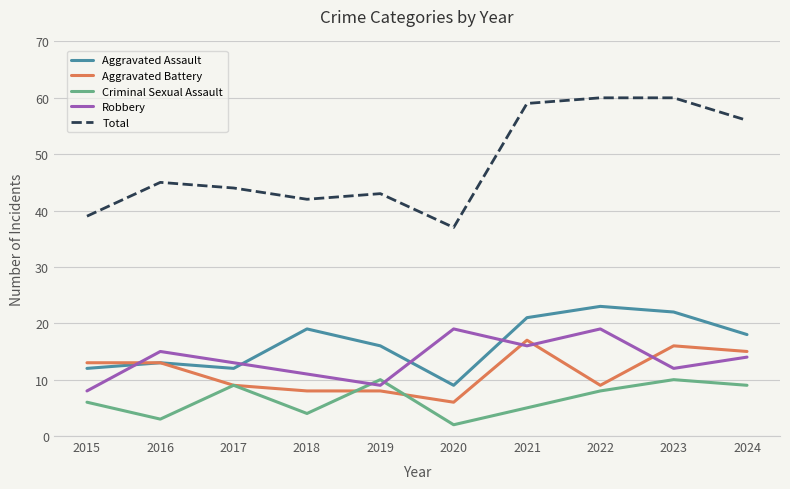

At which label does Aggravated Assault first exceed 18?

2018